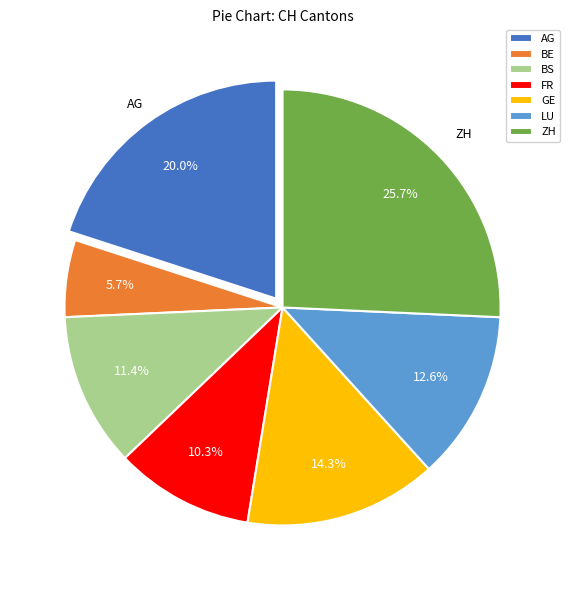

Which has a higher value, BE or BS?

BS